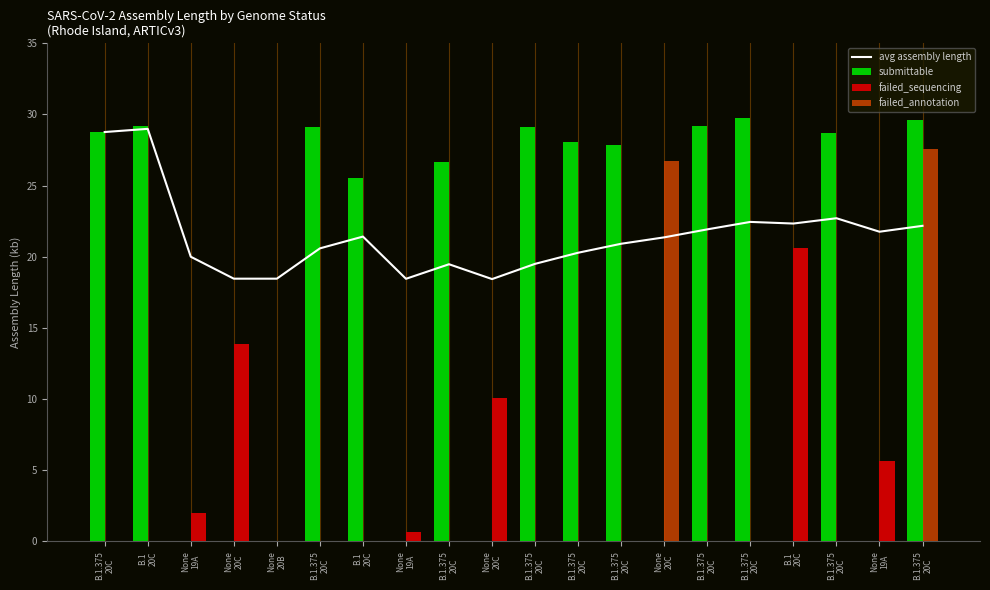

What is the total value across all series at None
19A?

22.0